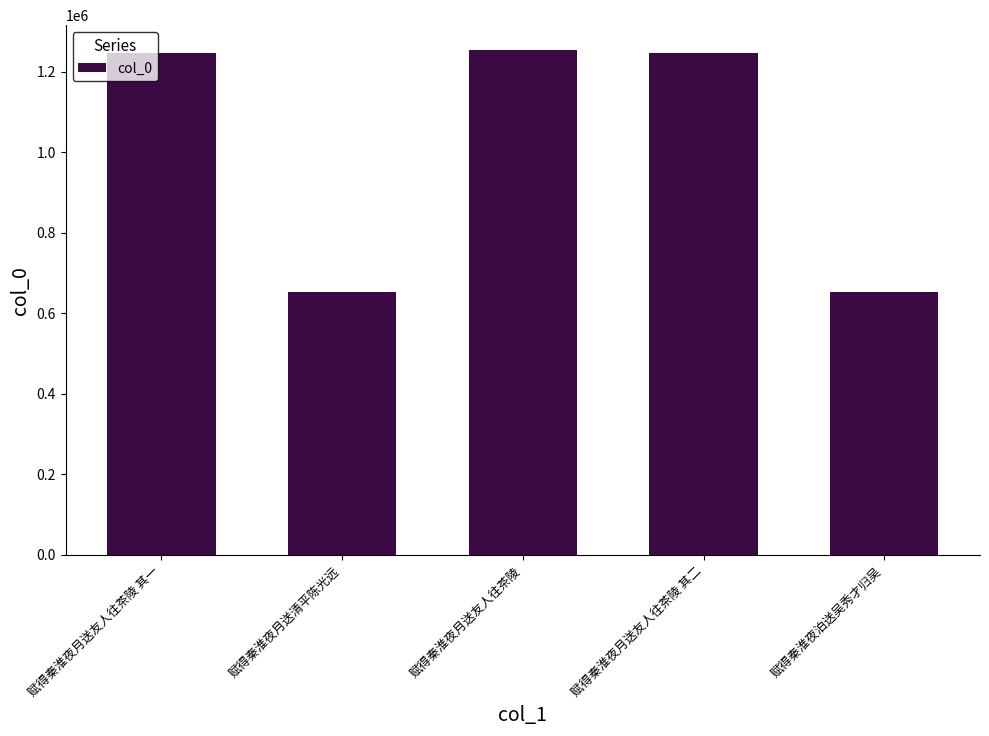

What is the label of the 4th bar from the right?

赋得秦淮夜月送清平陈光远